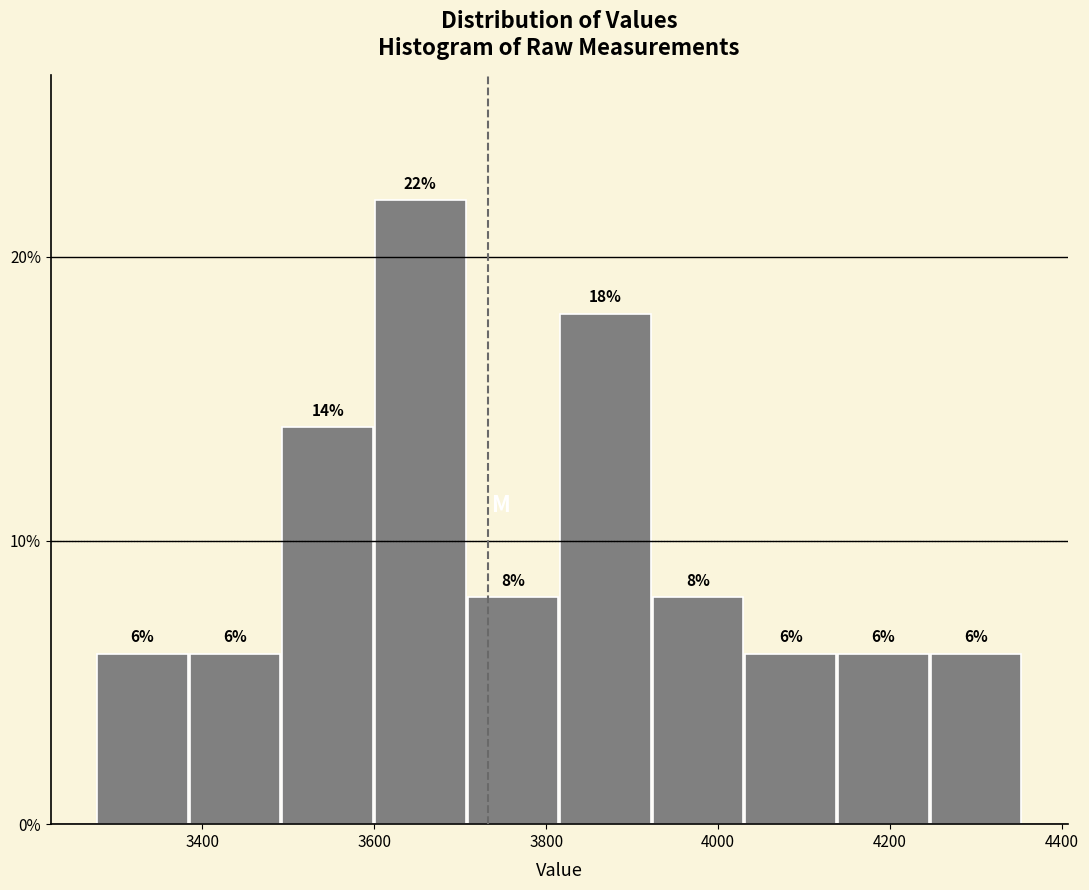

What is the height of the bar covering 4240 to 4360 on the x-axis? The bar edges are not printed on the chart, so give them approximately, as read against the axis.

6